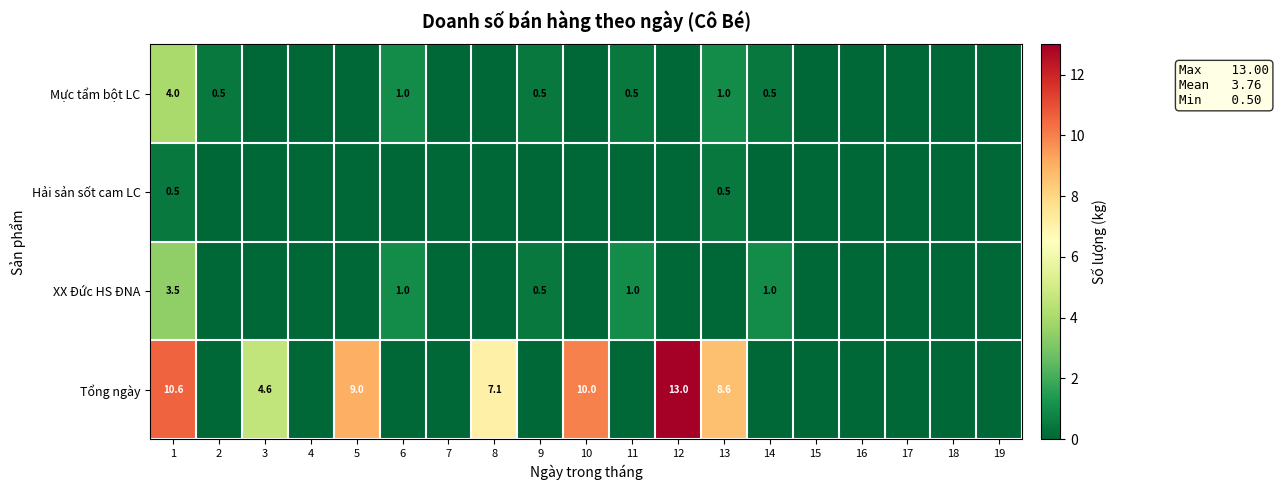

What is the difference between the highest and lowest values at 11?

1.0